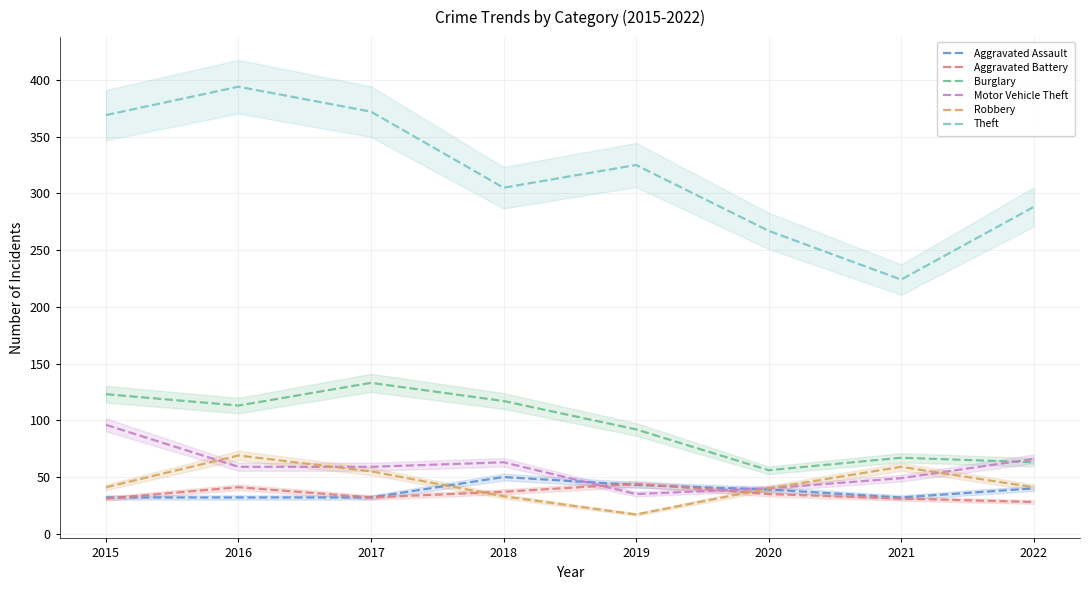

Which has a higher value, 2017 or 2018?

2018